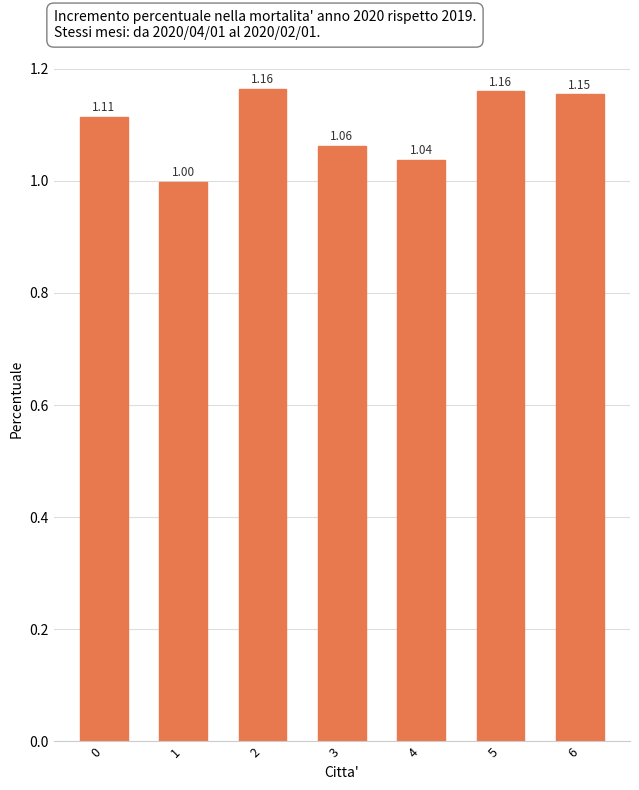

What is the difference between the second highest and second lowest values?

0.1